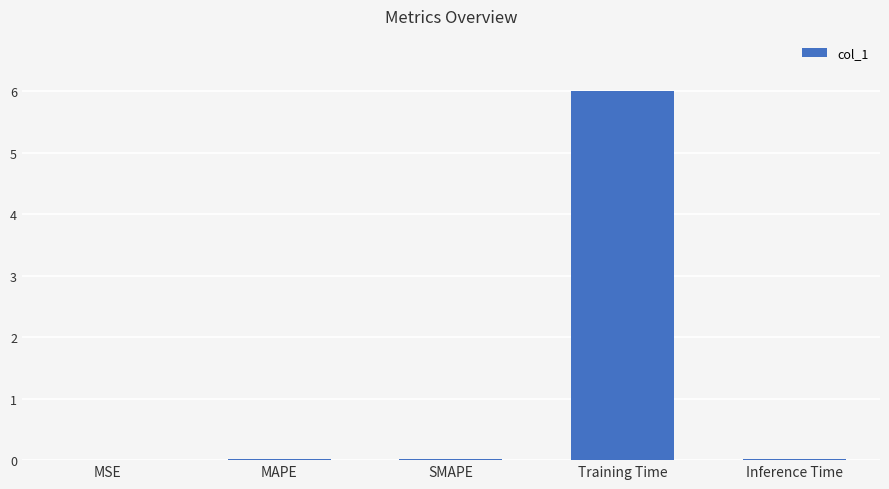

Between MAPE and Training Time, which is larger?

Training Time